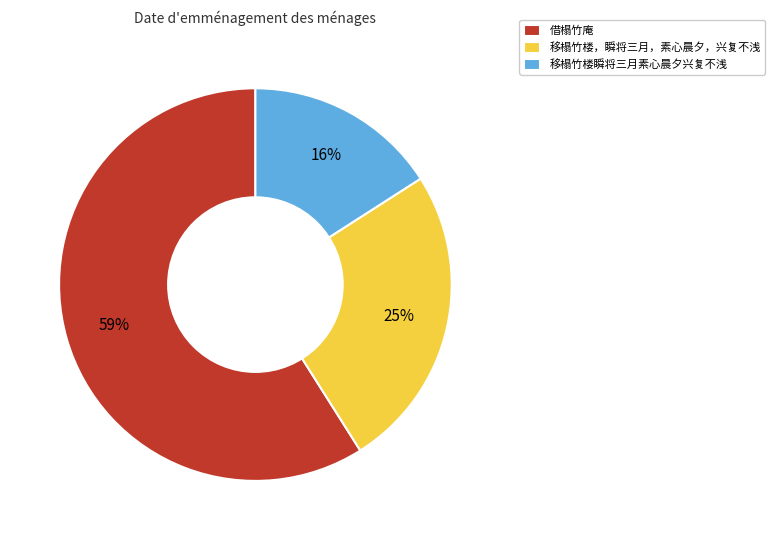

Does 移榻竹楼瞬将三月素心晨夕兴复不浅 represent more than half of the total?

No